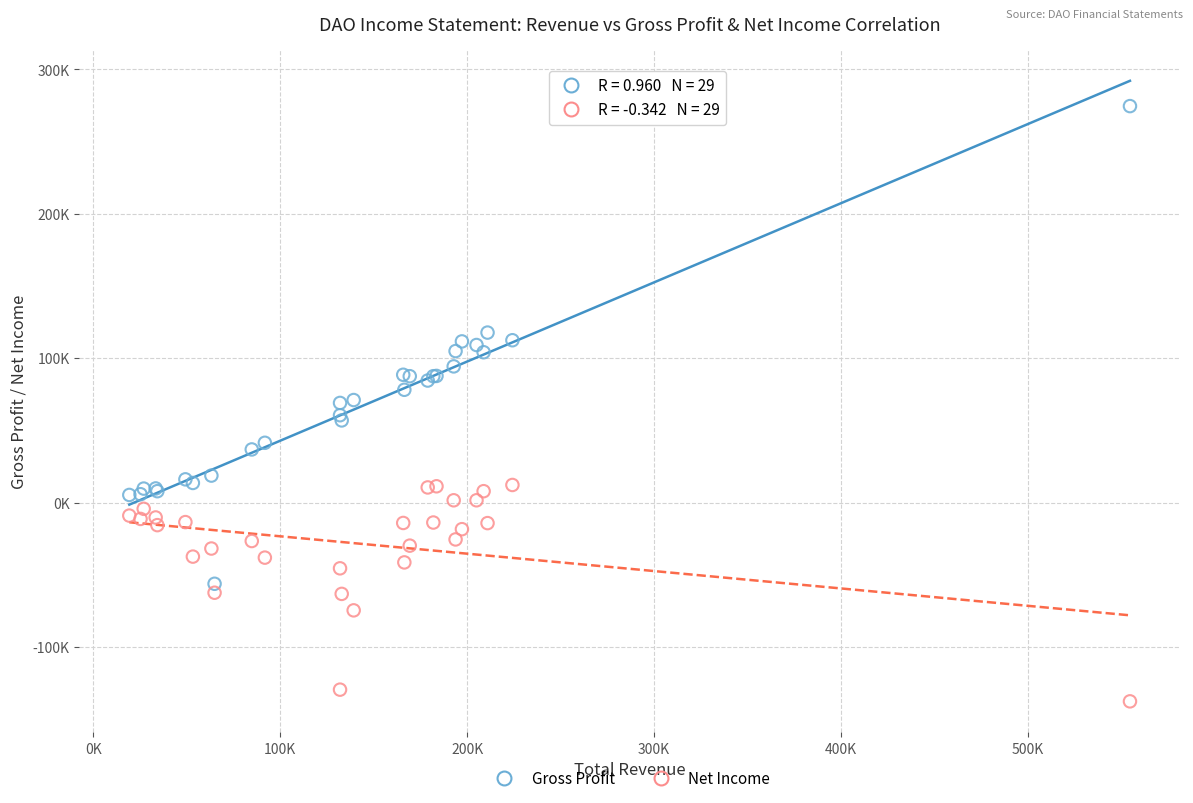

Which series contains the lowest Y value?

Net Income